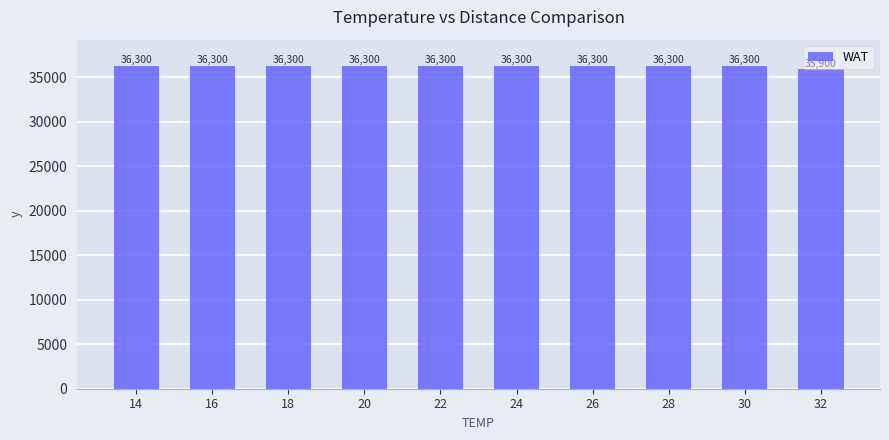

Does the chart contain any negative values?

No